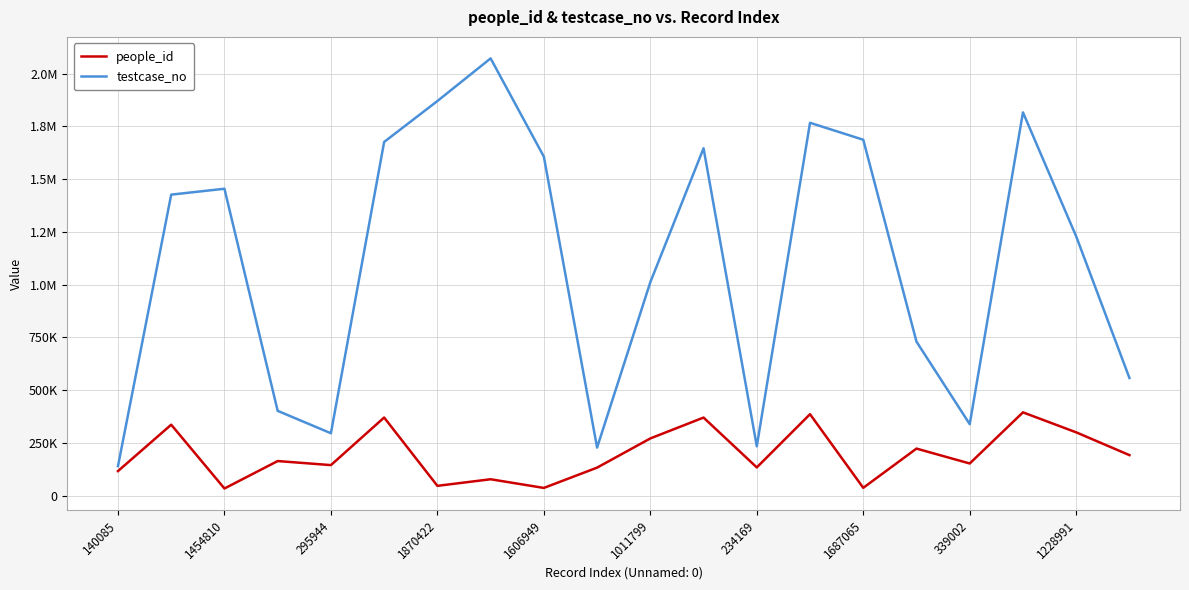

True or false: testcase_no and people_id cross at least once.

False